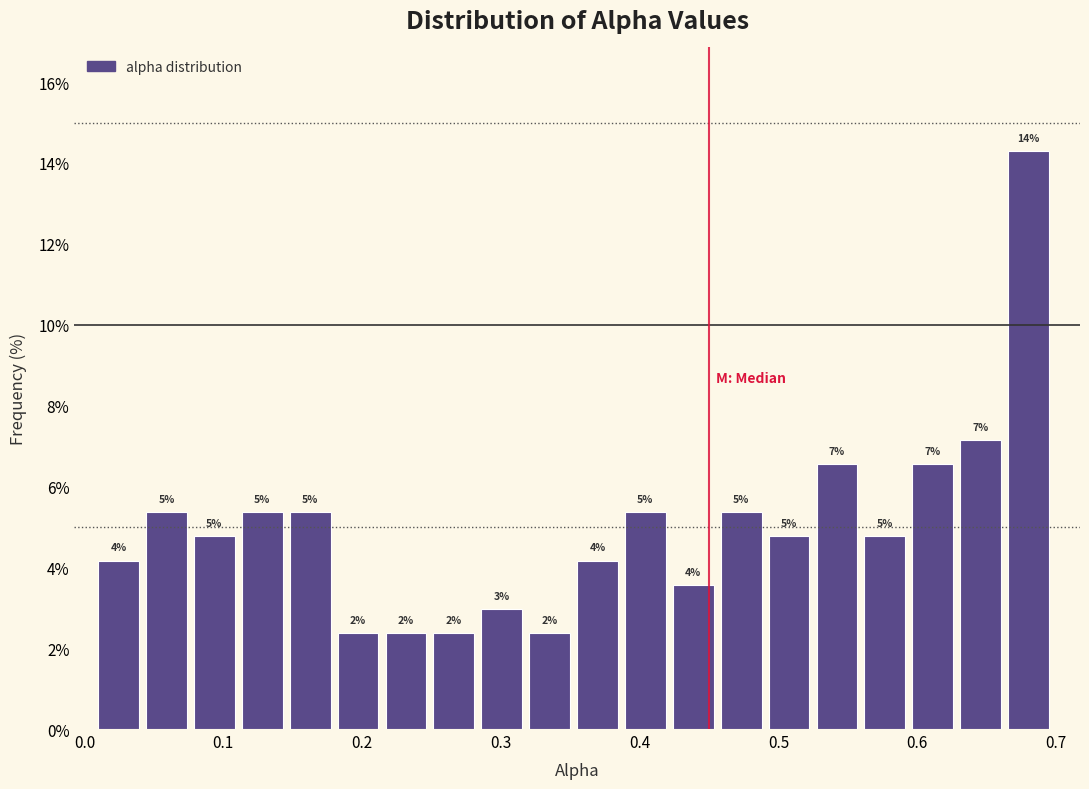

Read against the x-axis, roughly where is the centre of the tallest bar?

0.68